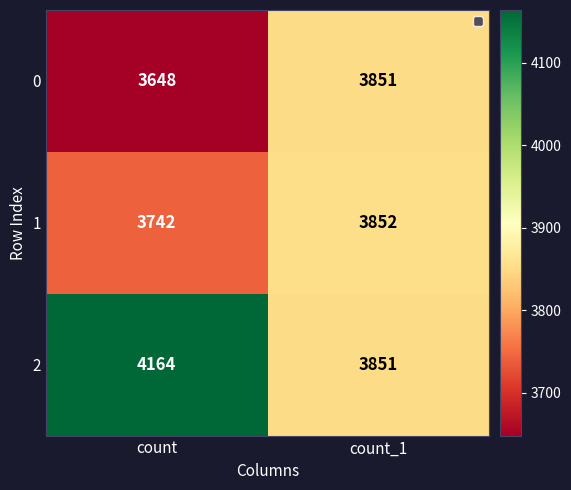

What is the sum of the 0 values at count_1 and count?

7499